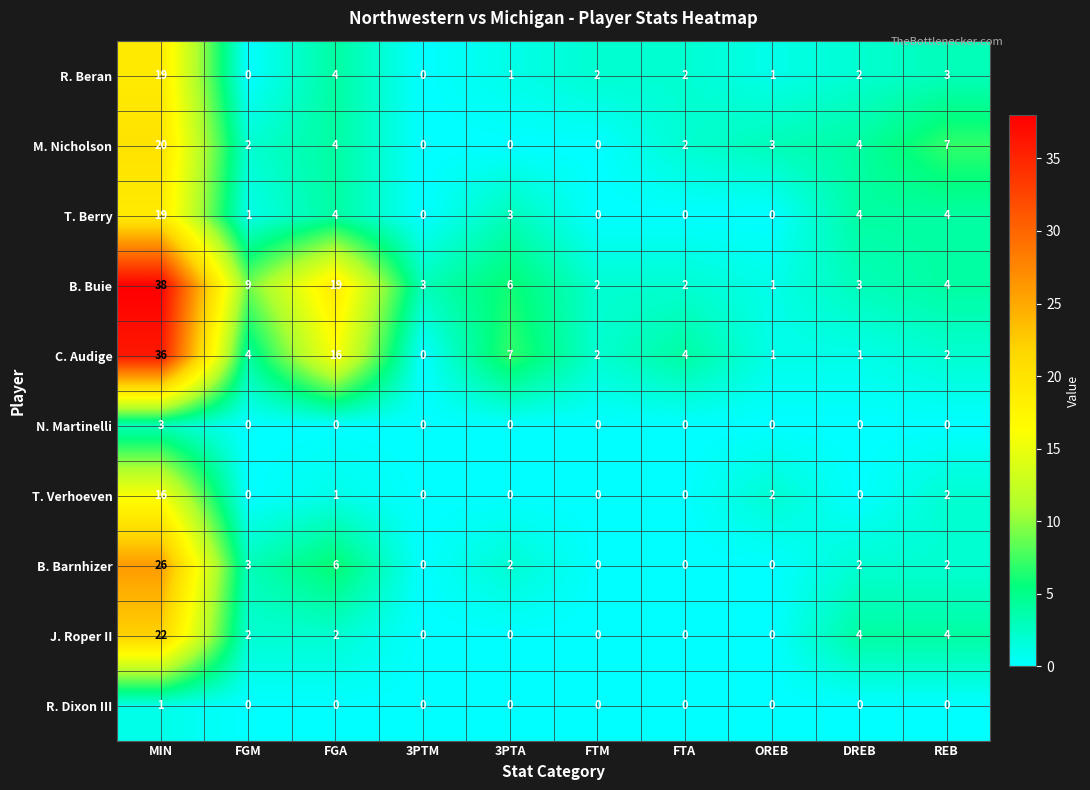

Is it true that J. Roper II equals 4 at DREB?

True